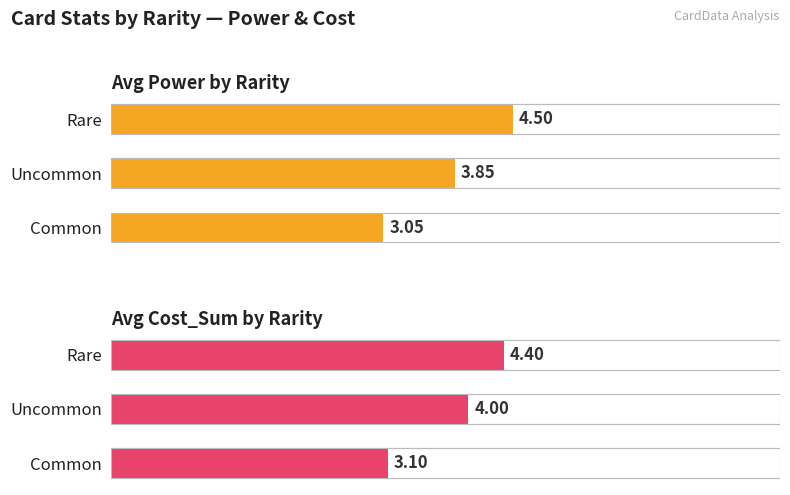

Between Rare and Uncommon, which is larger?

Rare